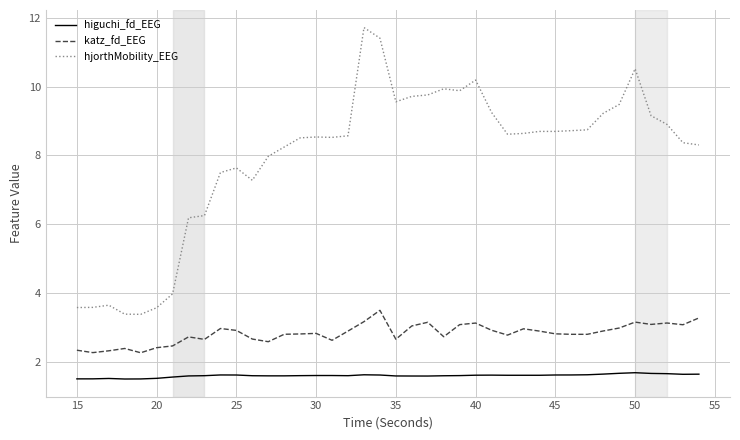

True or false: higuchi_fd_EEG has more than 1 interior local peaks.

True